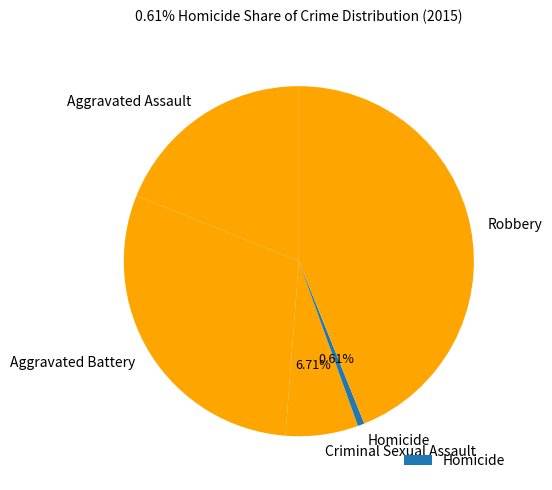

Do Aggravated Battery and Criminal Sexual Assault together represent more than half of the pie?

No